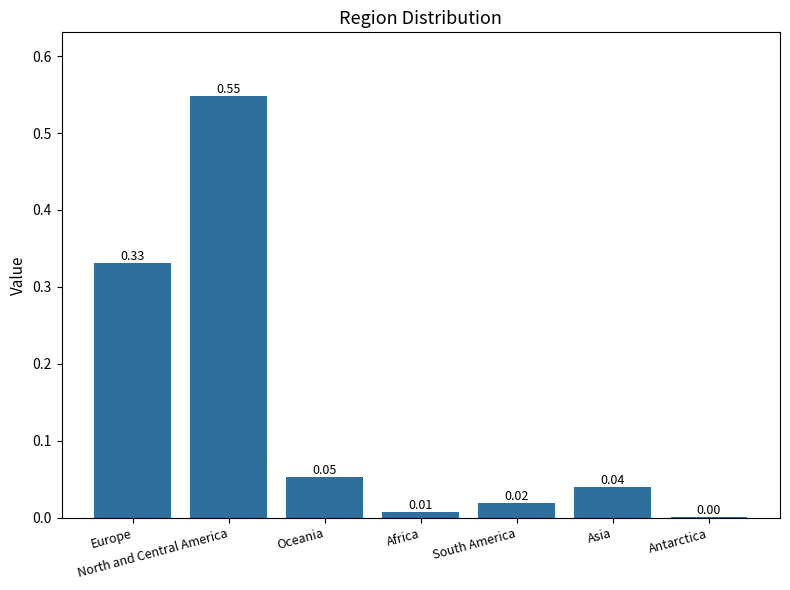

At which category does the chart reach its peak across all series?

North and Central America